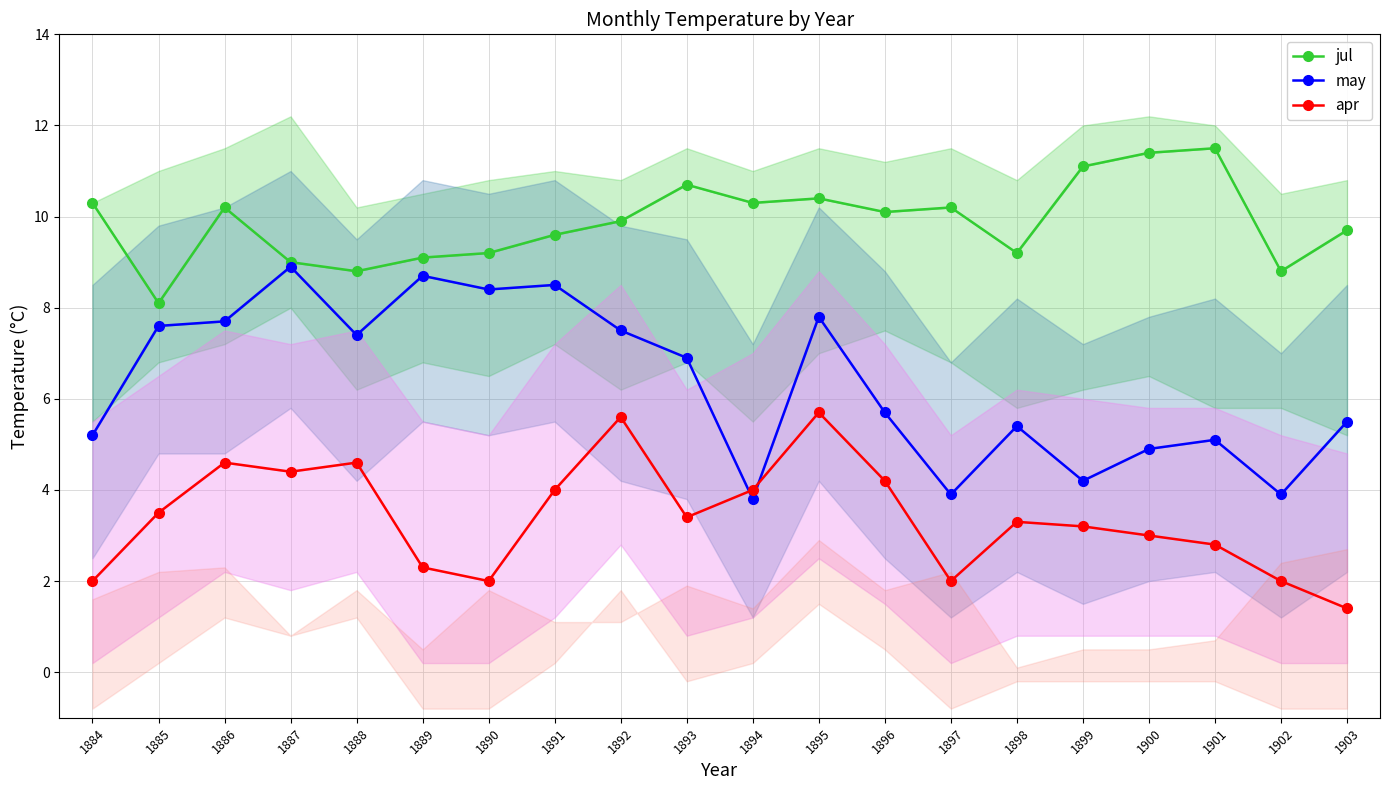

How many categories are shown in the chart?

20